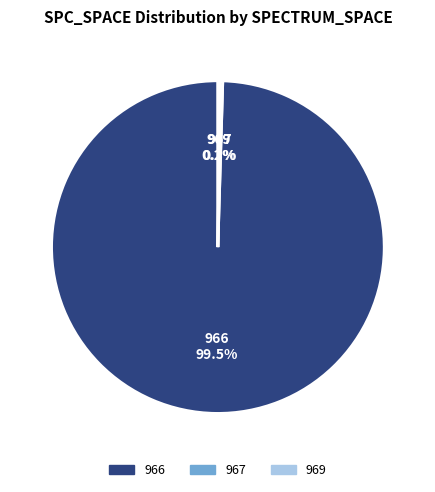

Which category has the biggest portion of the pie?

966